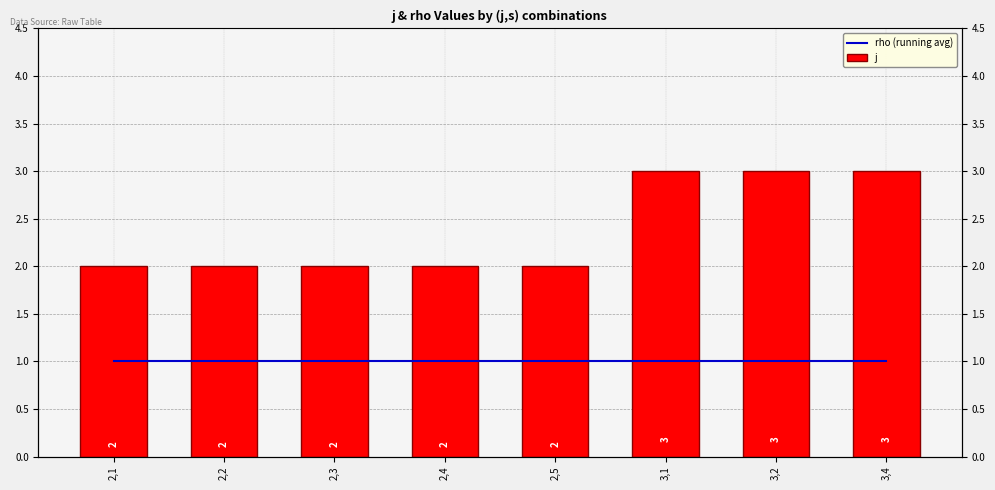

Reading right to left, transcribe all the data shown in this chart.

rho (running avg): 3,4=1	3,2=1	3,1=1	2,5=1	2,4=1	2,3=1	2,2=1	2,1=1
j: 3,4=3	3,2=3	3,1=3	2,5=2	2,4=2	2,3=2	2,2=2	2,1=2